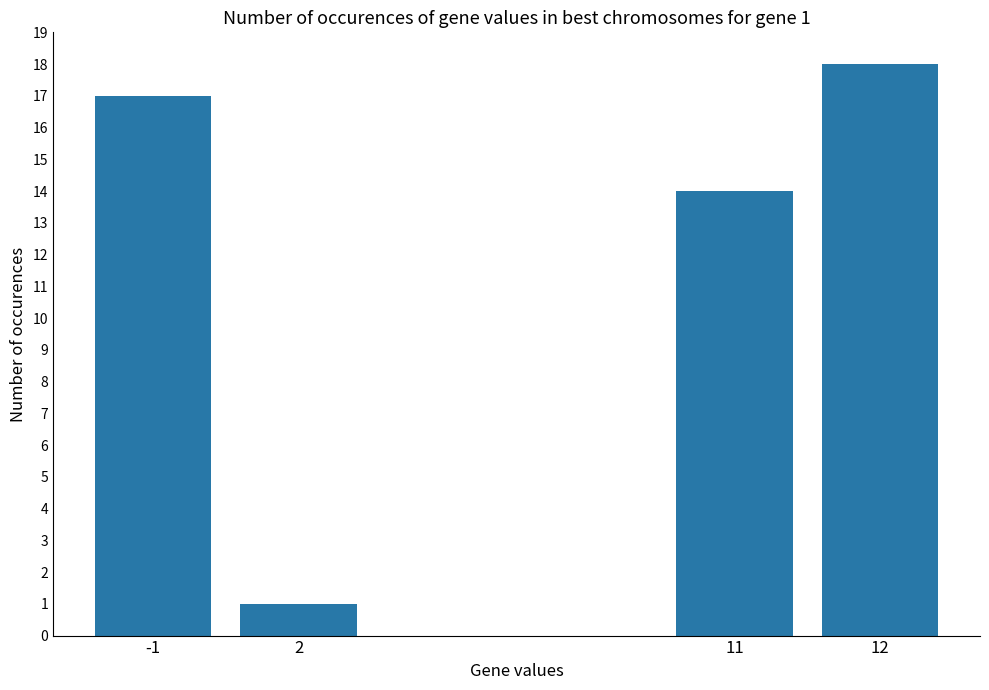

True or false: the data shows 9 at 12.

False